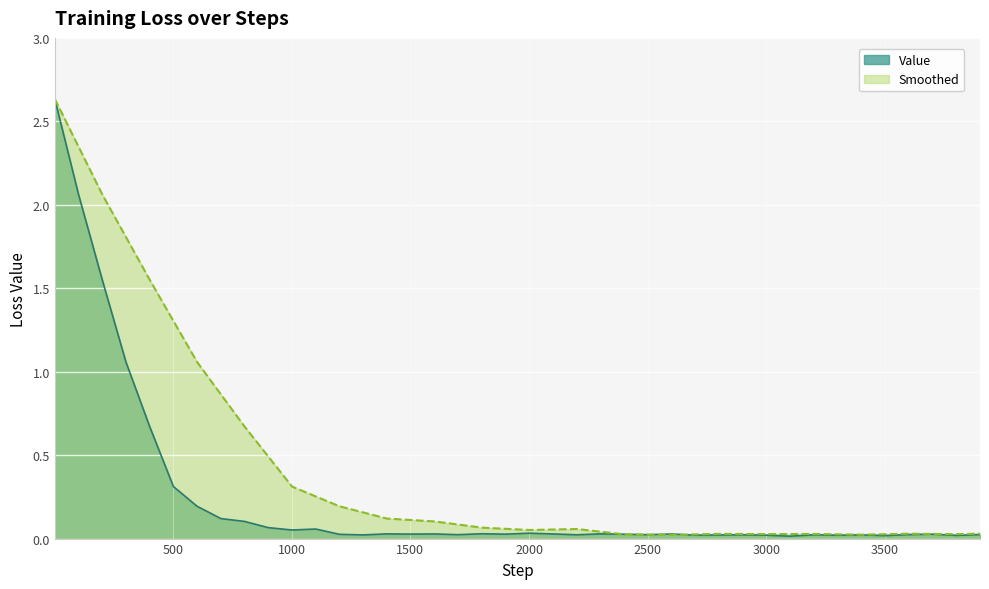

Reading left to right, list all the values displayed in this chart.

Value: 2.6	2.1	1.6	1.1	0.7	0.3	0.2	0.1	0.1	0.1	0.1	0.1	0.0	0.0	0.0	0.0	0.0	0.0	0.0	0.0	0.0	0.0	0.0	0.0	0.0	0.0	0.0	0.0	0.0	0.0	0.0	0.0	0.0	0.0	0.0	0.0	0.0	0.0	0.0	0.0
Smoothed: 2.6	2.3	2.1	1.8	1.6	1.3	1.1	0.9	0.7	0.5	0.3	0.3	0.2	0.2	0.1	0.1	0.1	0.1	0.1	0.1	0.1	0.1	0.1	0.0	0.0	0.0	0.0	0.0	0.0	0.0	0.0	0.0	0.0	0.0	0.0	0.0	0.0	0.0	0.0	0.0